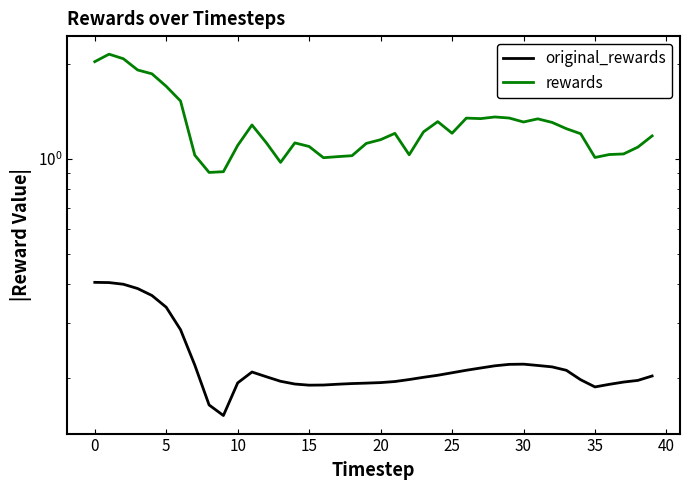

What is the difference between the second highest and minimum values in the original_rewards series?

0.3